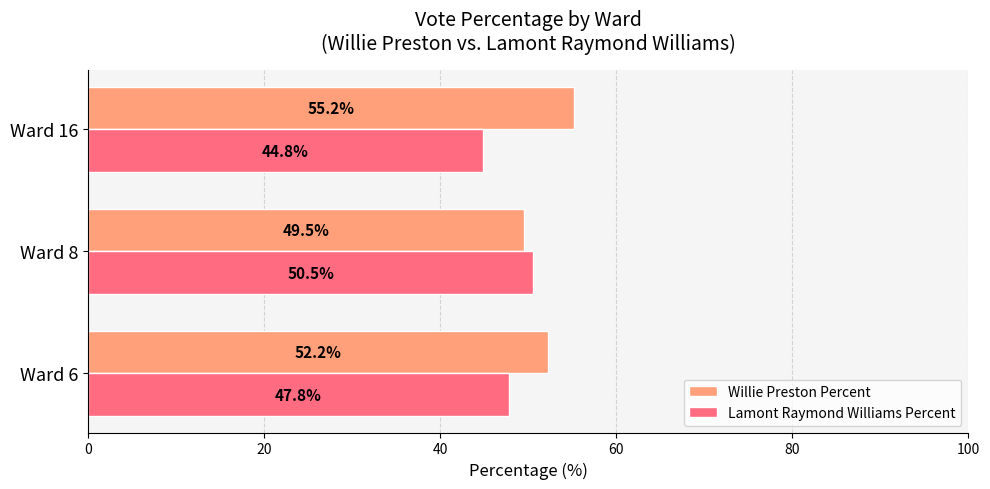

What is the spread (max minus min) of values at Ward 6?

4.4